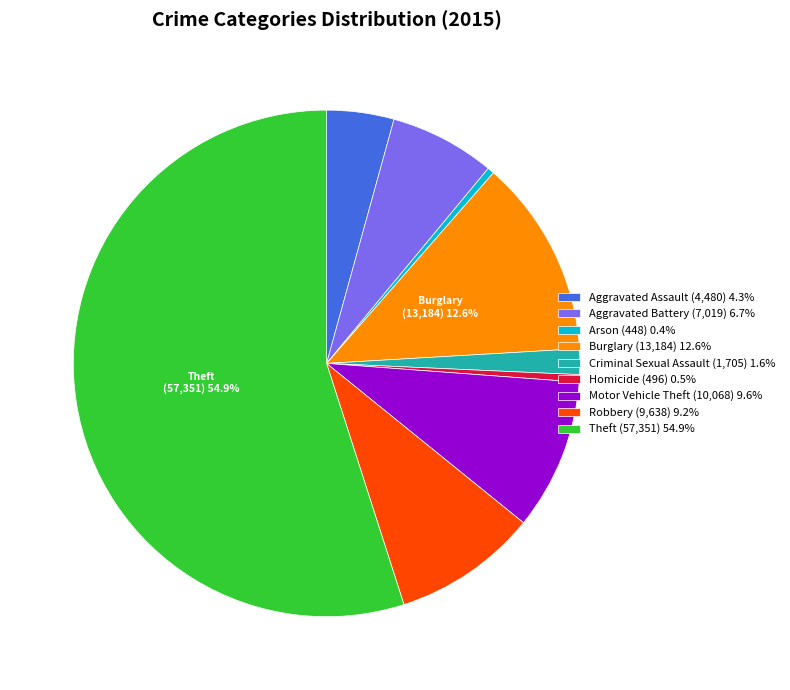

Does Theft (57,351) 54.9% represent more than half of the total?

Yes